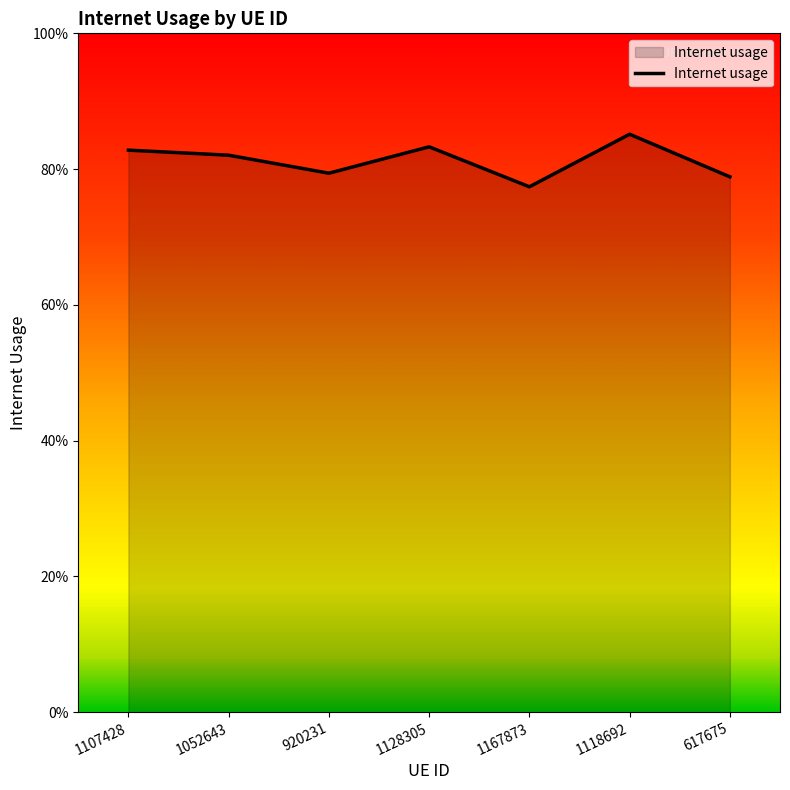

Is this an area chart (filled region under the line)?

Yes